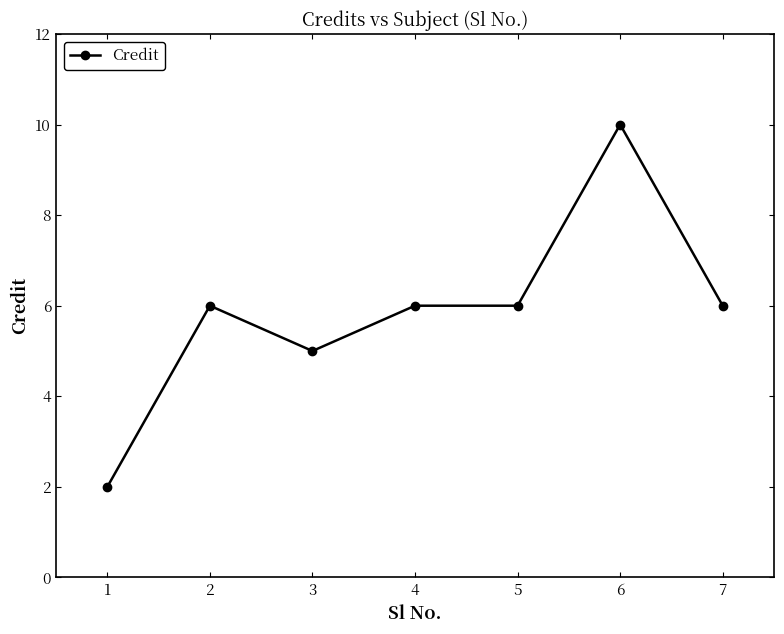

The chart shows a value of 2 at 7. True or false?

False